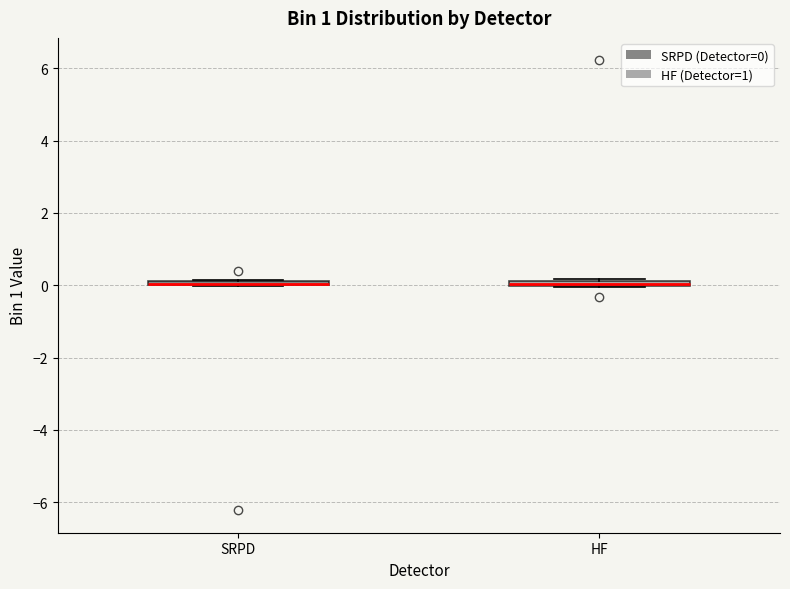

Where is the lower edge of the box for SRPD on the y-axis? The values are not printed on the chart, so give them approximately, as read against the axis.

0.0